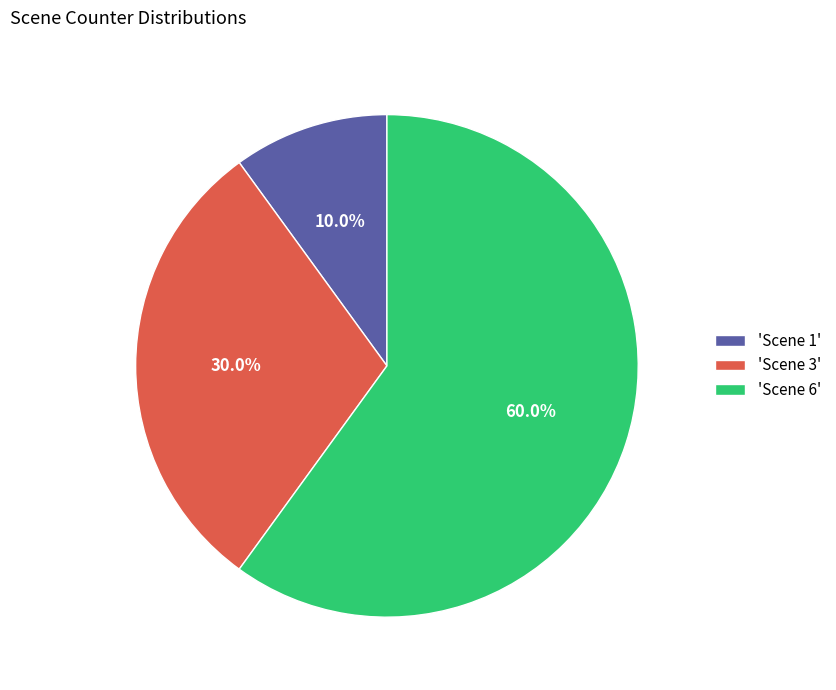

Do 'Scene 1' and 'Scene 3' together represent more than half of the pie?

No